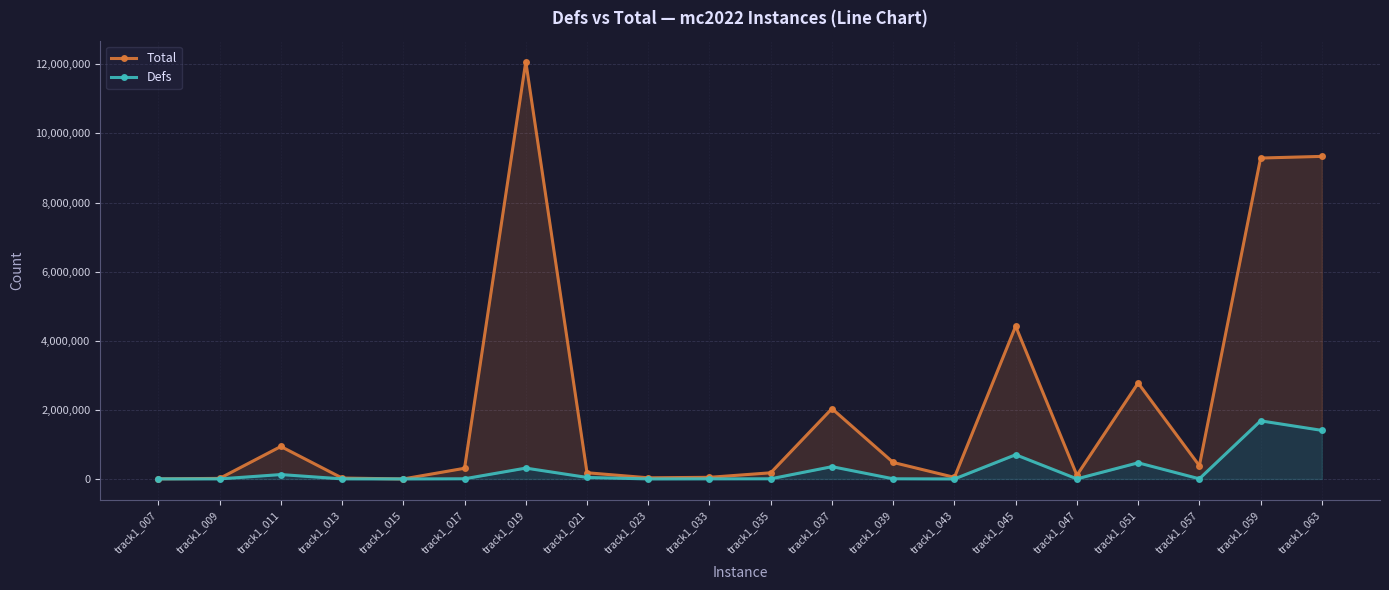

Where is Total nearest to the value 6040105?

track1_045